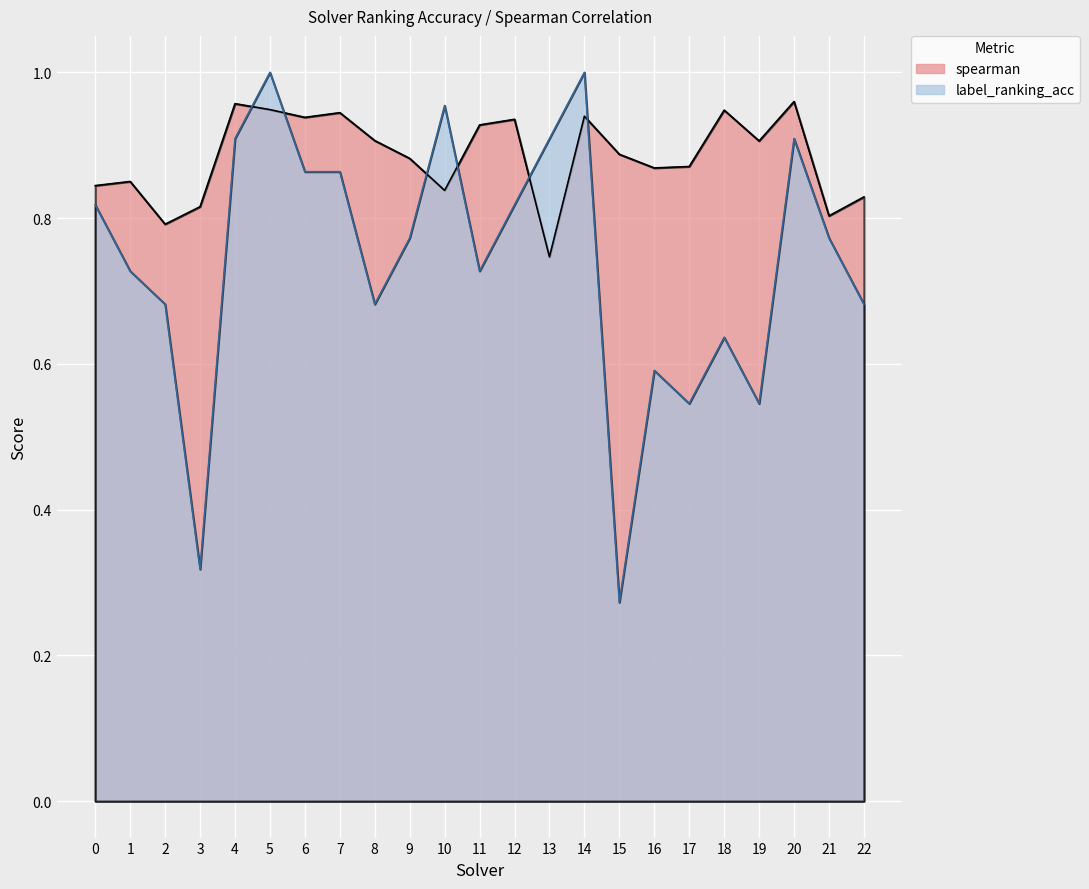

True or false: spearman has more than 0 interior local peaks.

True